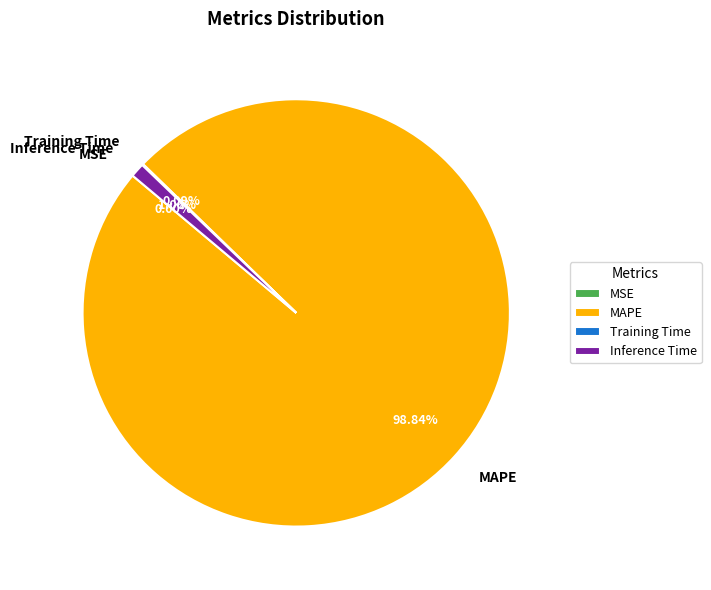

The MAPE slice represents 99% of the pie. True or false?

True